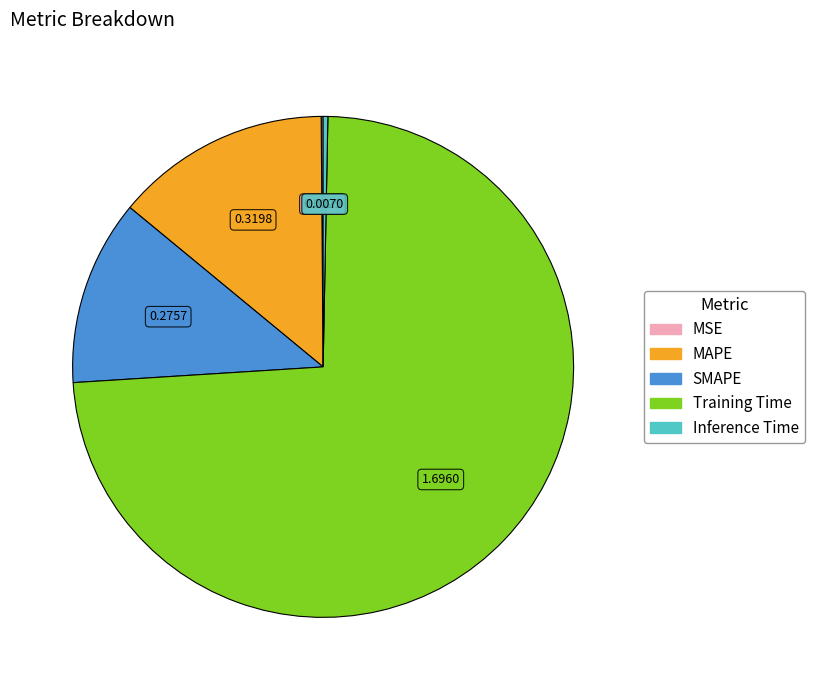

Which category has the biggest portion of the pie?

Training Time